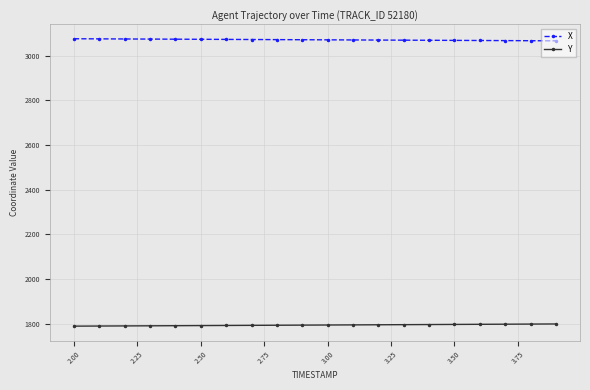

Is this an area chart (filled region under the line)?

No